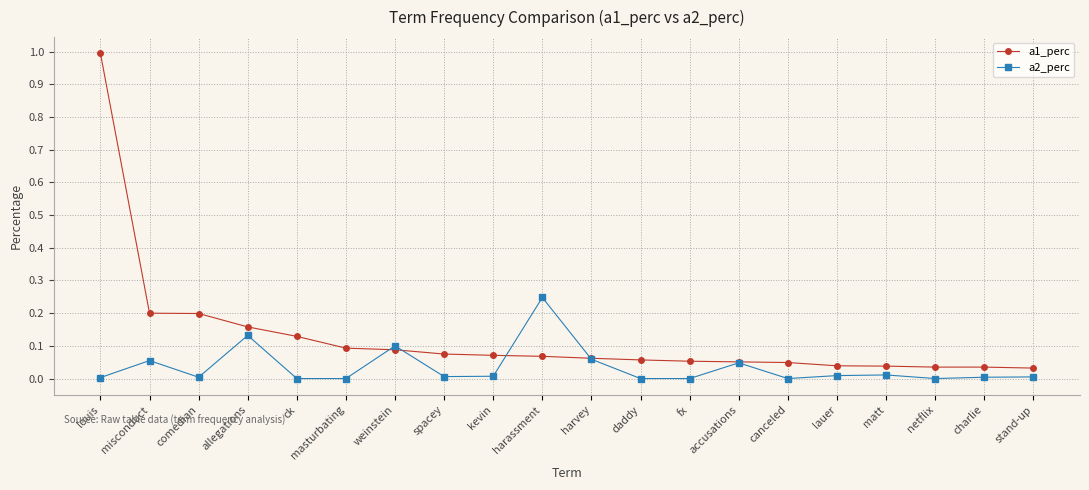

What is the maximum value shown in the chart?

1.0